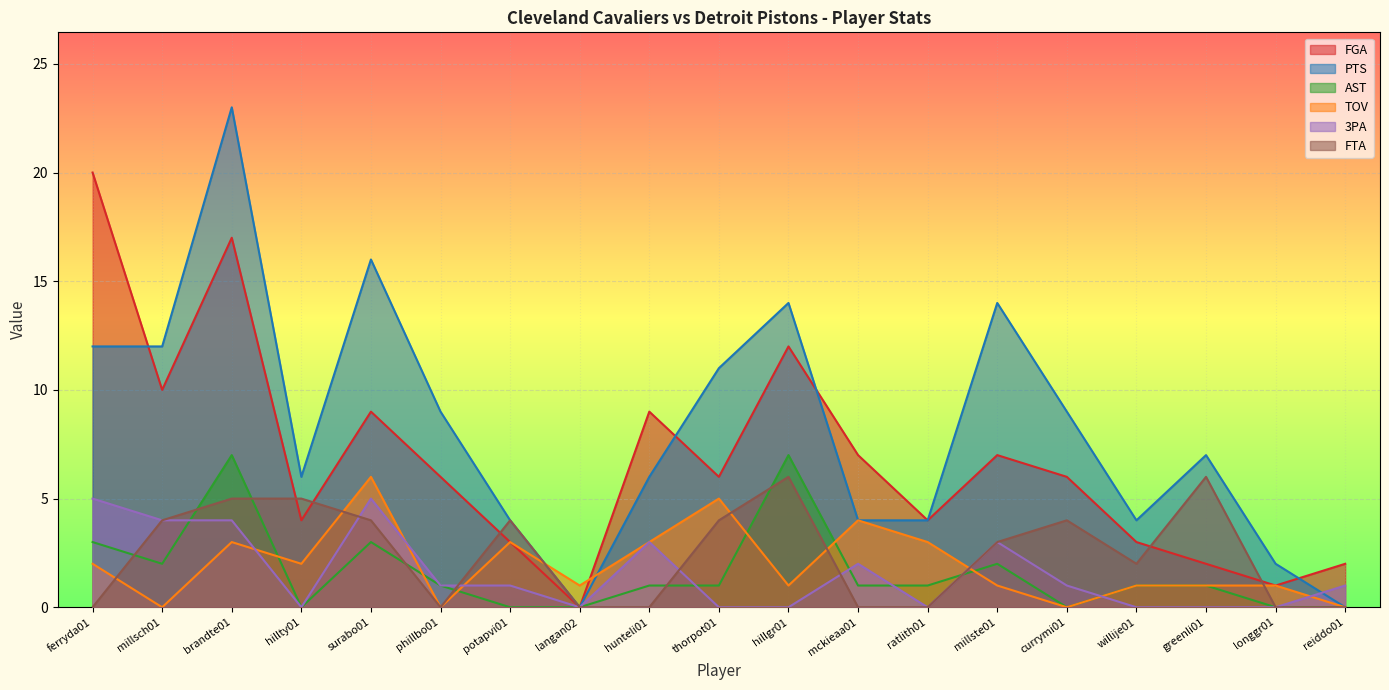

What is the average value of the TOV series?

2